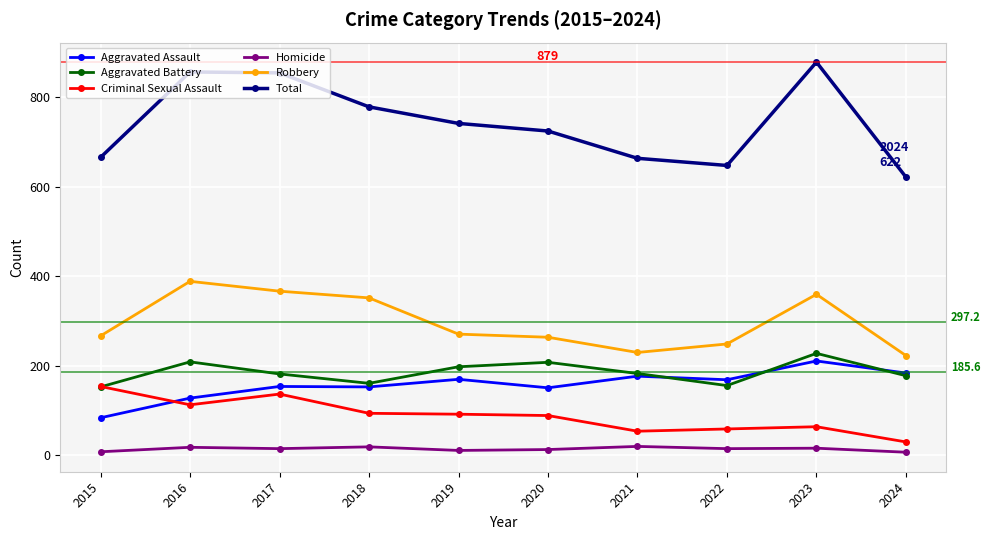

At which category does Aggravated Battery reach its first local valley?

2018